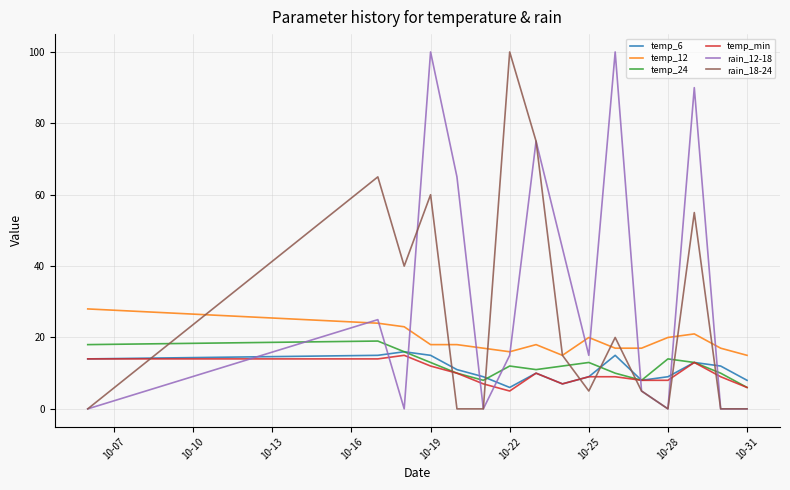

What is the difference between the maximum and minimum values in the temp_min series?

10